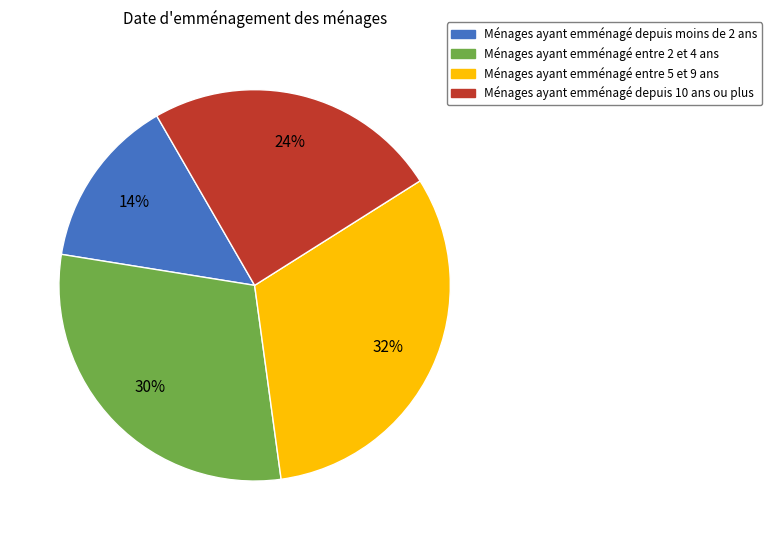

Is the sum of Ménages ayant emménagé entre 2 et 4 ans and Ménages ayant emménagé depuis 10 ans ou plus greater than half?

Yes